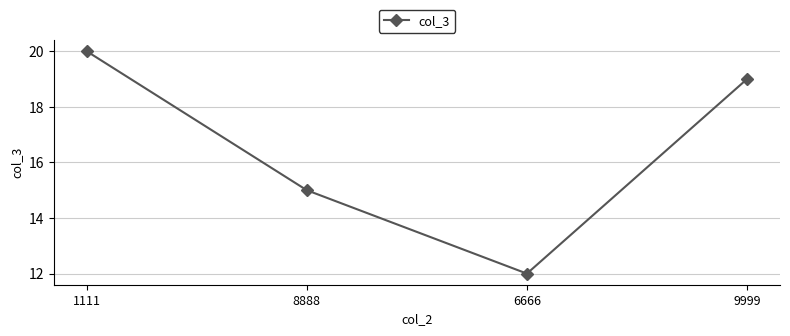

What is the sum of the values at 1111 and 8888?

35